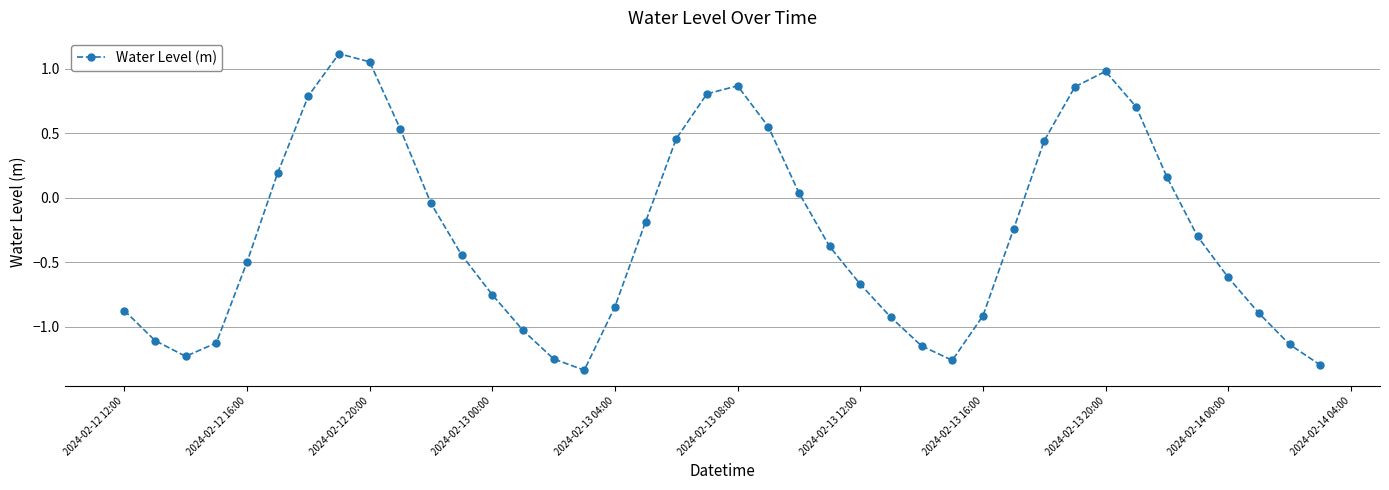

What is the average value?

-0.3